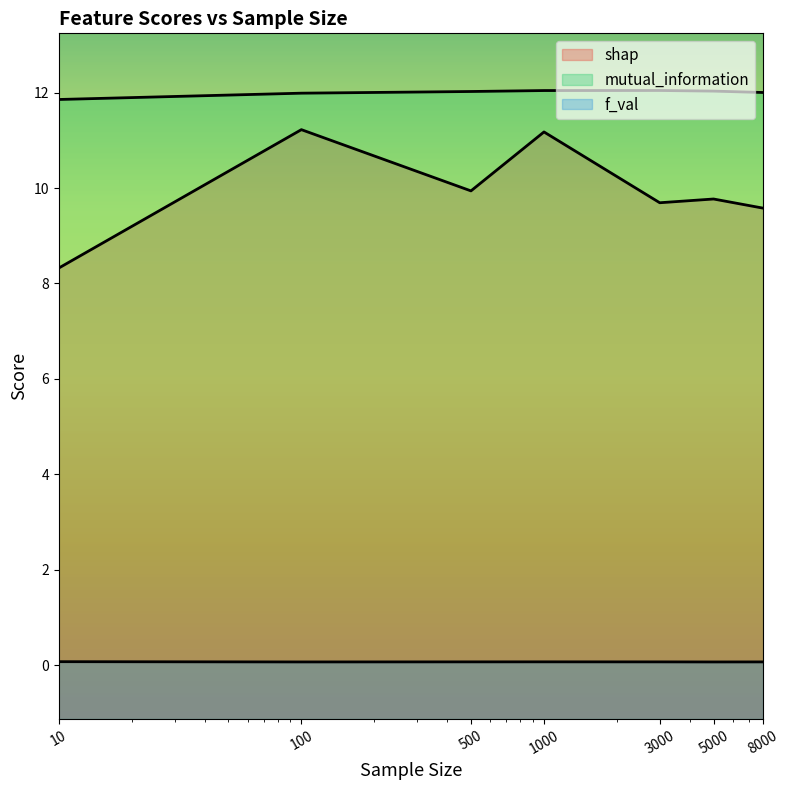

Which series has the largest total across all categories?

mutual_information